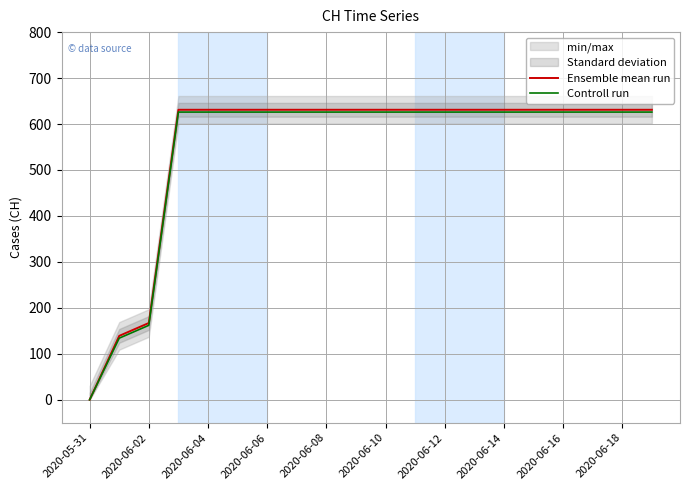

What is the sum of all Controll run values?

10938